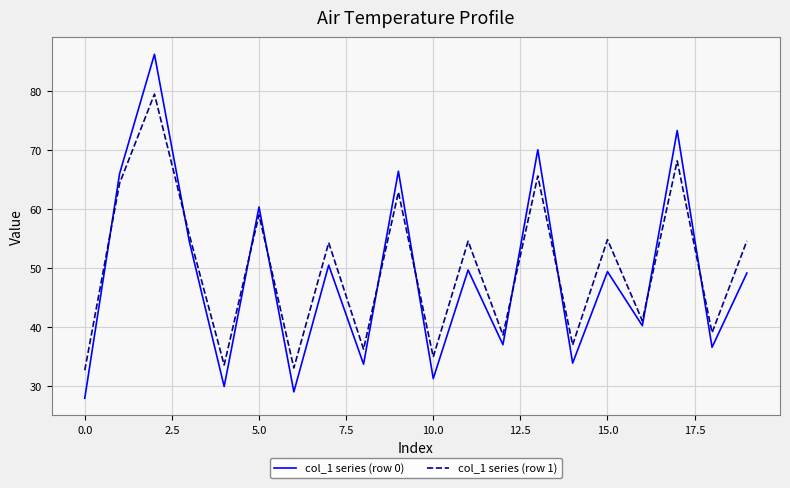

What is the difference between the maximum and minimum values in the col_1 series (row 0) series?

58.3